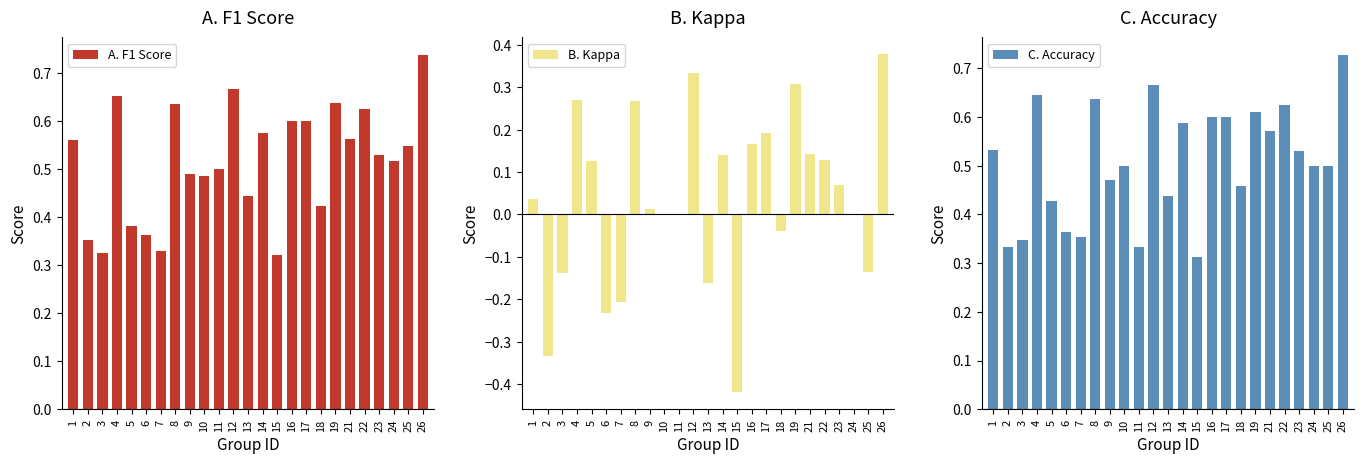

At which category is the sum across all series the highest?

26